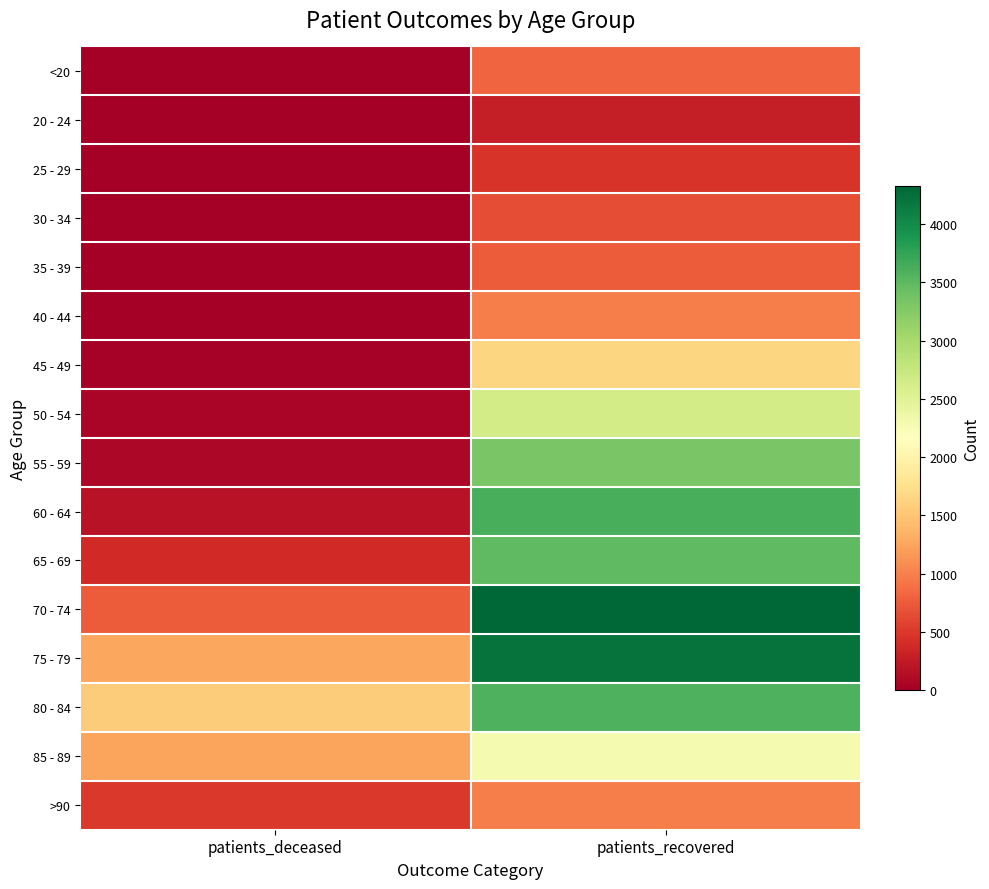

Count the number of categories in the chart.

2